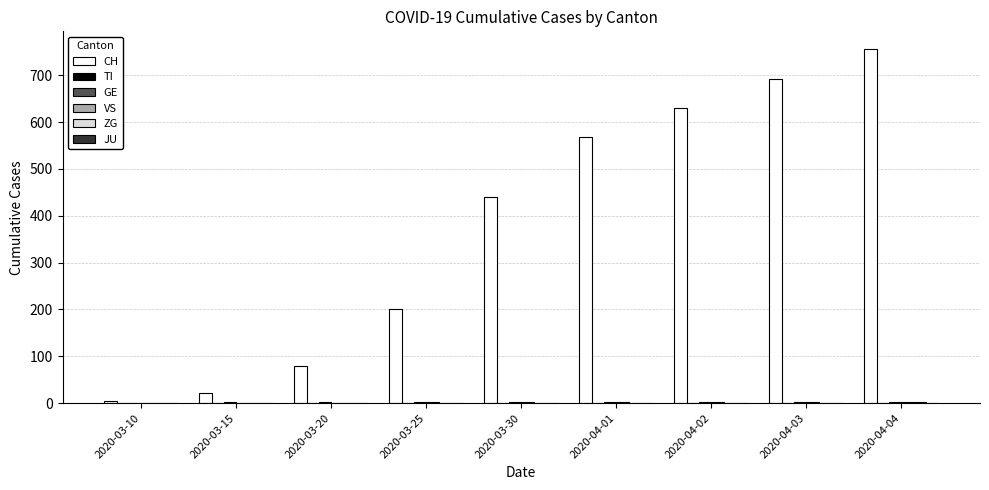

True or false: CH has a value of 290 at 2020-03-30.

False